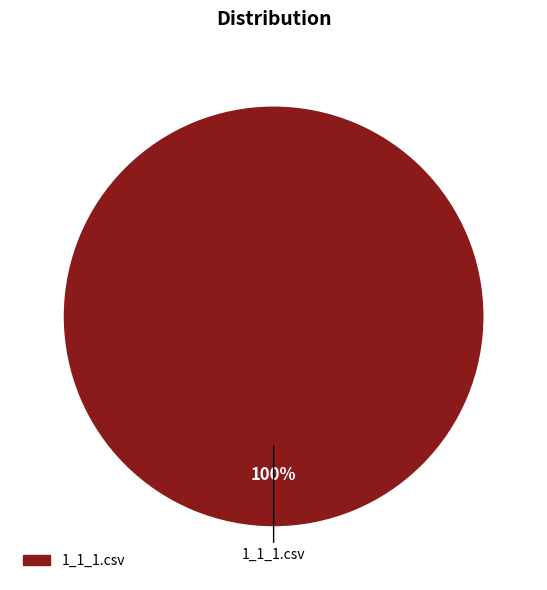

Does any single category account for the majority?

Yes